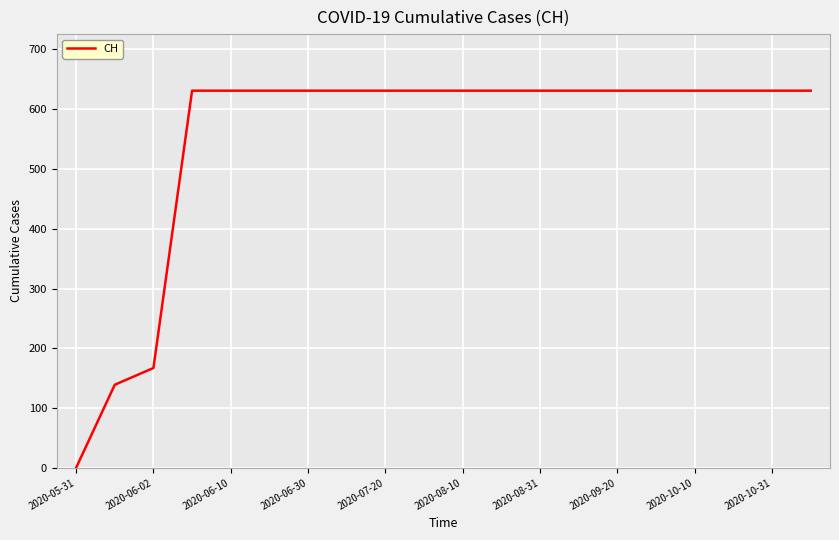

What is the difference between the maximum and minimum values?

631